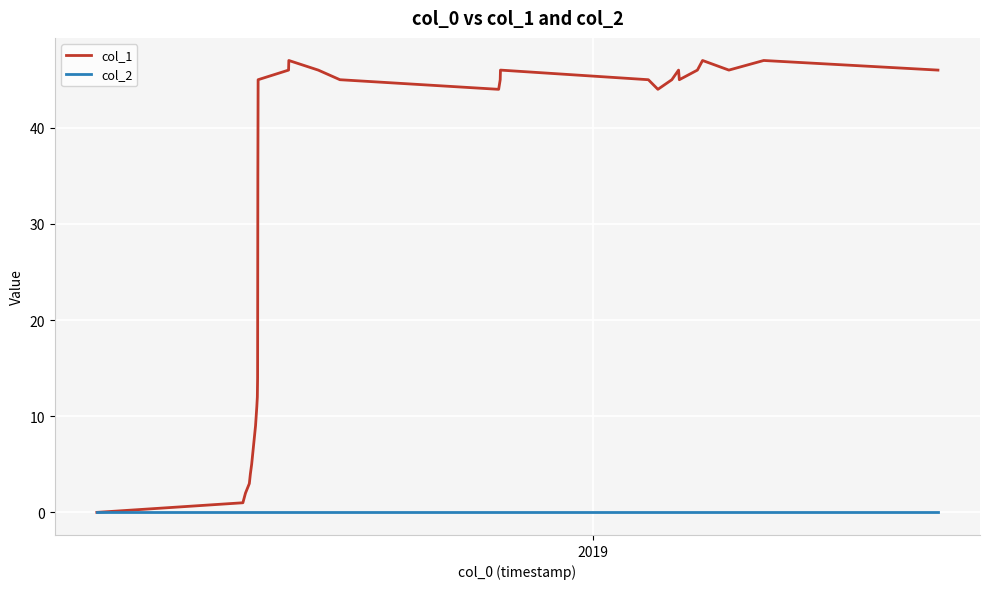

Rank the series by their average value, from lowest to highest.

col_2, col_1